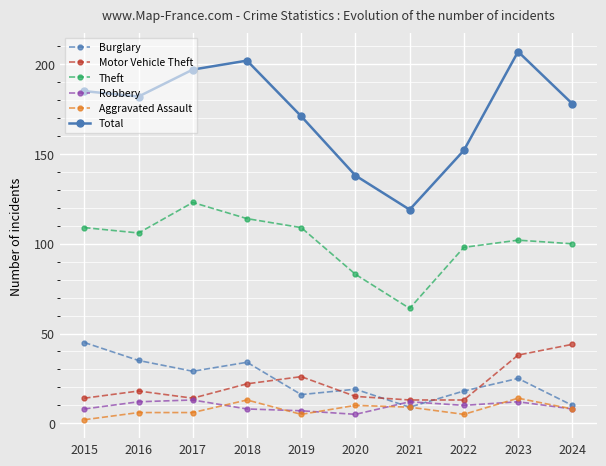

What is the total value across all series at 2015?

363